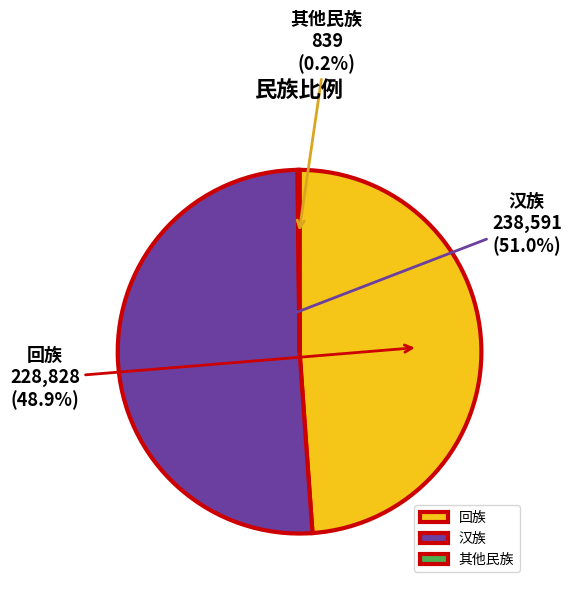

To the nearest percent, what percentage of the pie is 回族?

49%